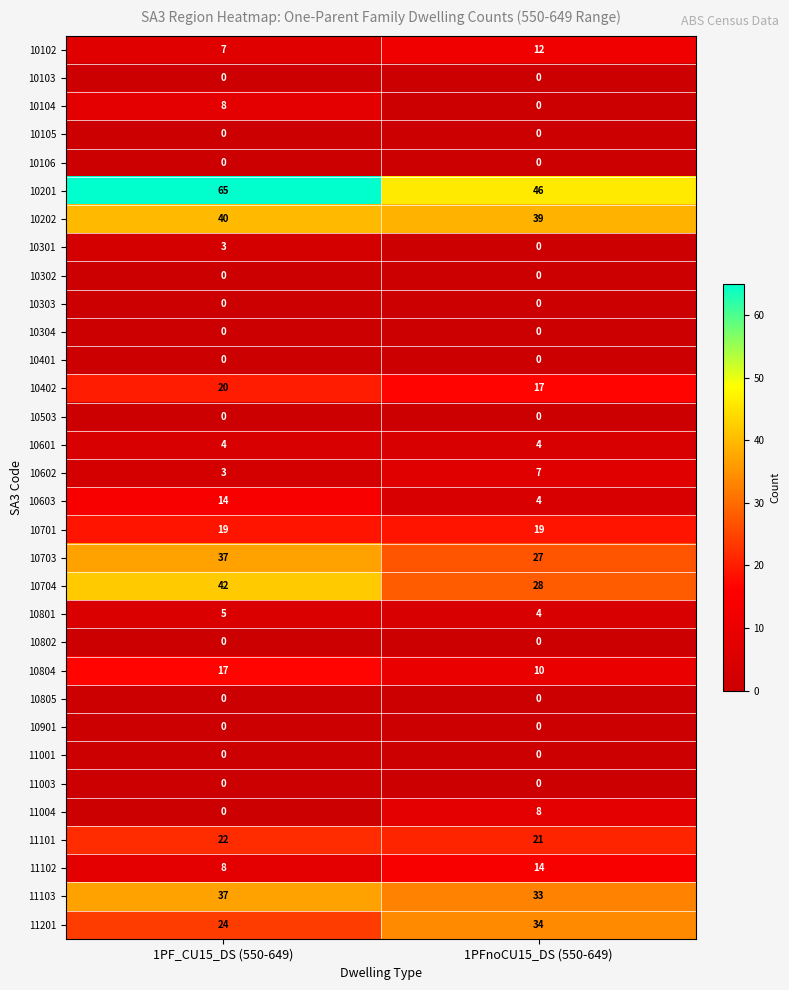

True or false: 10602 has a value of 3 at 1PFnoCU15_DS (550-649).

False